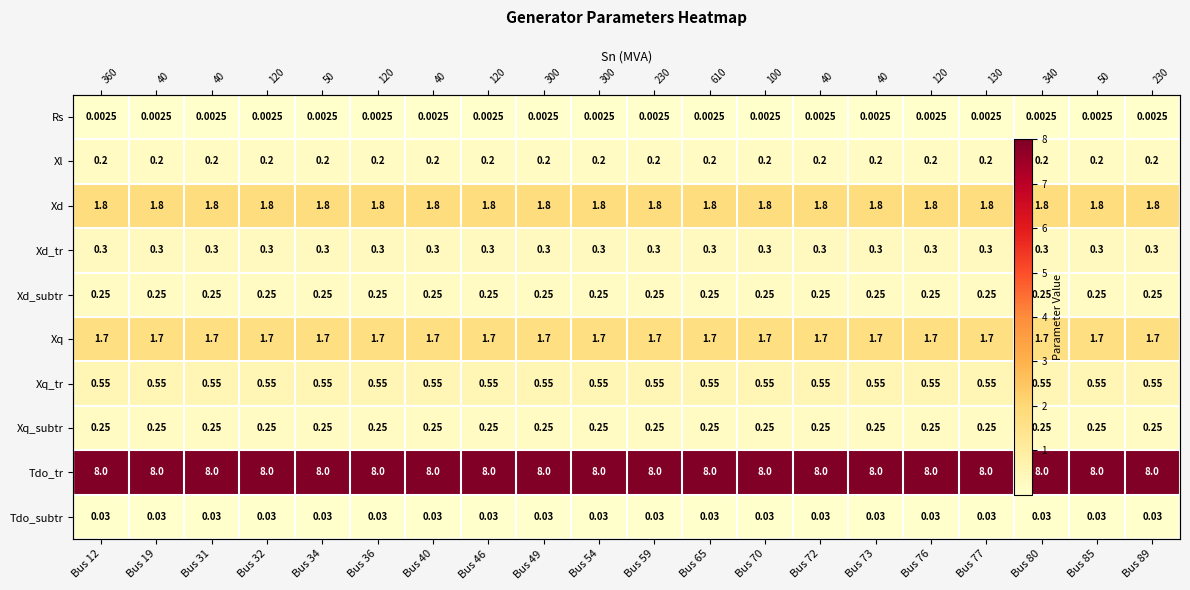

Between Bus 12 and Bus 46, which is larger?

Bus 12